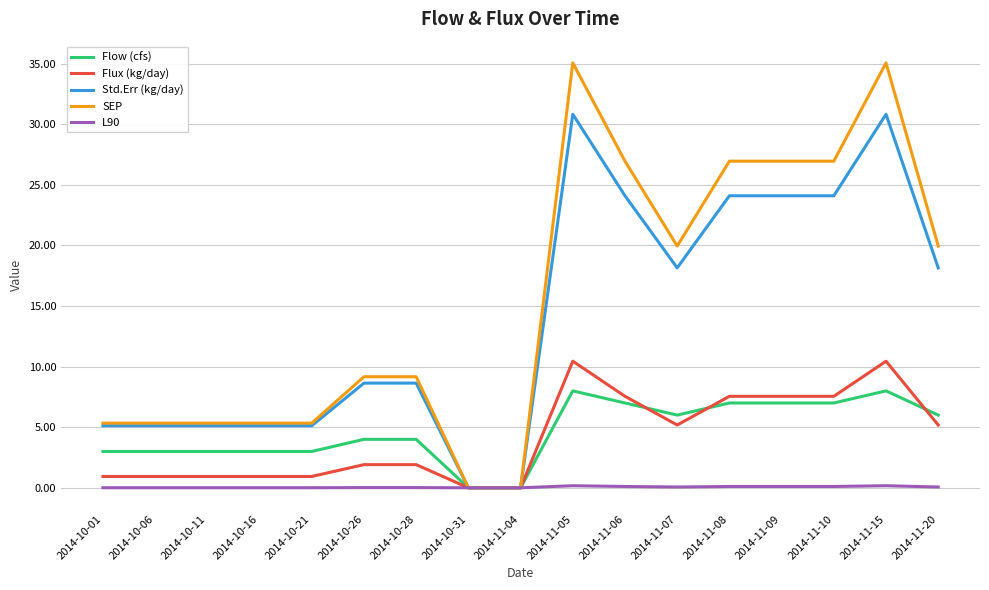

List the series in order of their peak value, highest first.

SEP, Std.Err (kg/day), Flux (kg/day), Flow (cfs), L90